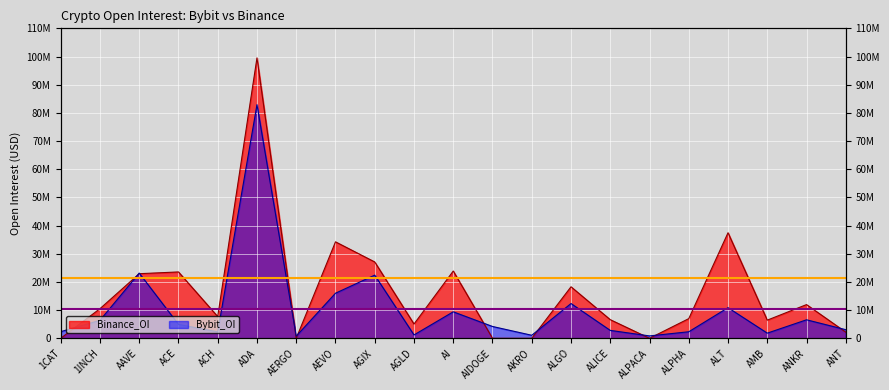

Between AI and ACH, which is larger?

AI